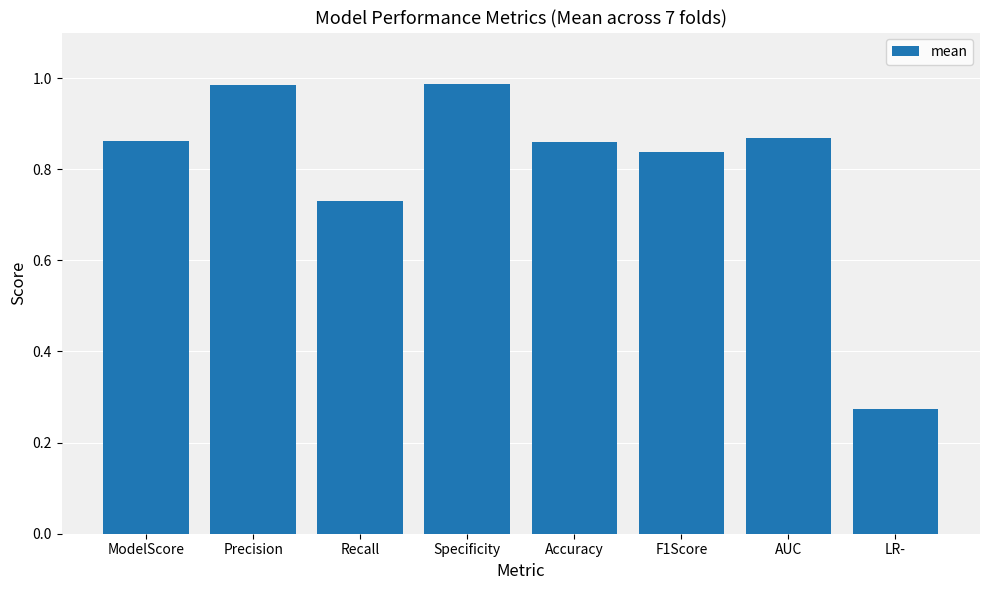

True or false: the data shows 0.7 at Precision.

False